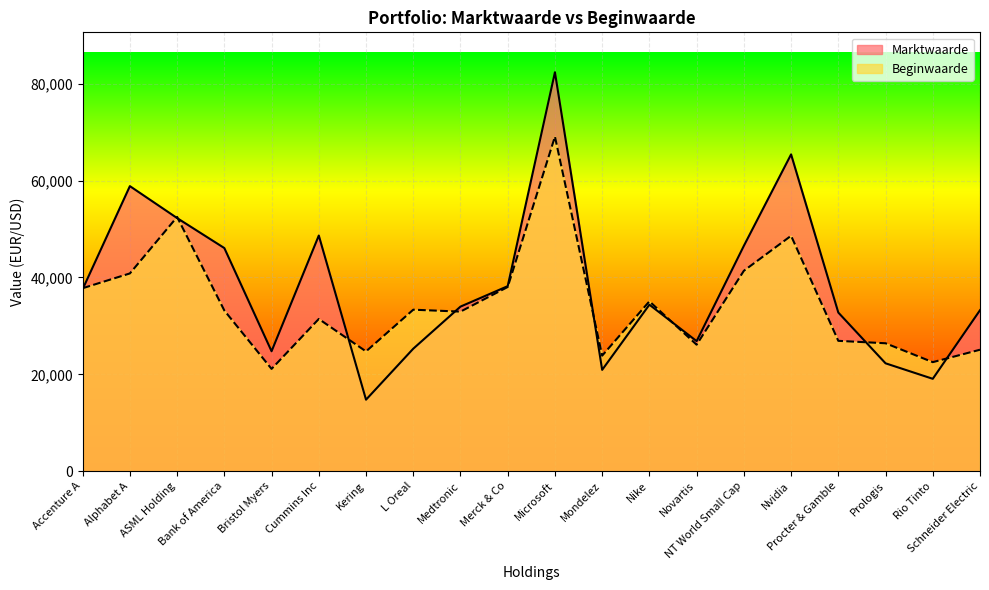

What is the minimum value for Marktwaarde?

14772